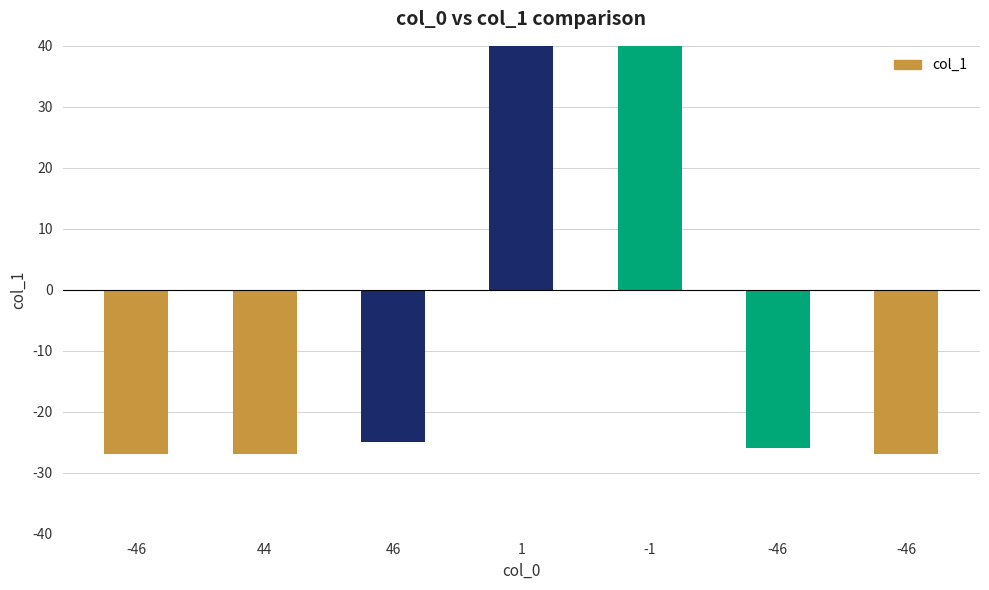

List the labels in order of value, smallest first.

-46, 44, -46, -46, 46, -1, 1